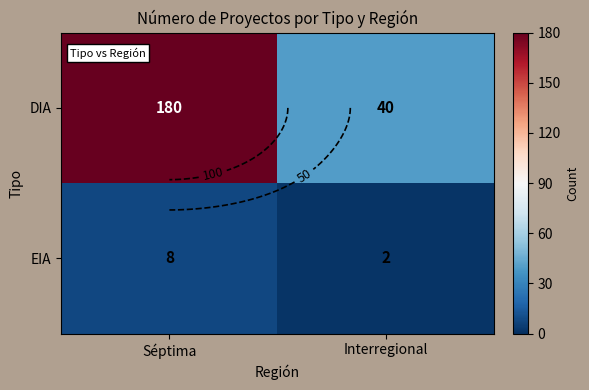

The EIA series shows 10 at Séptima. True or false?

False